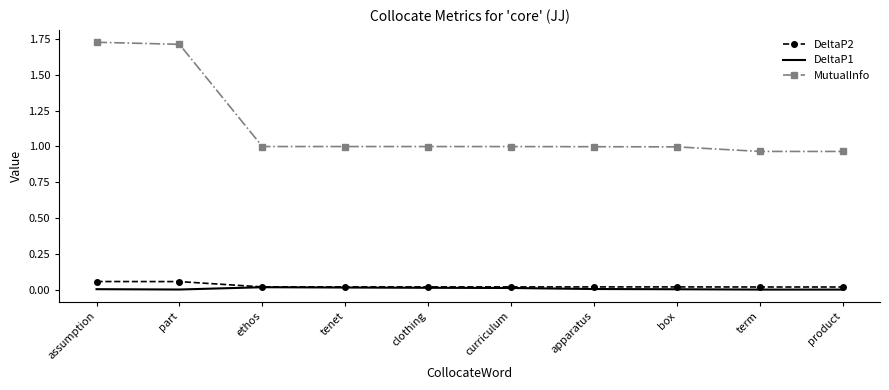

Count the DeltaP2 values in the range 0 to 1.

10